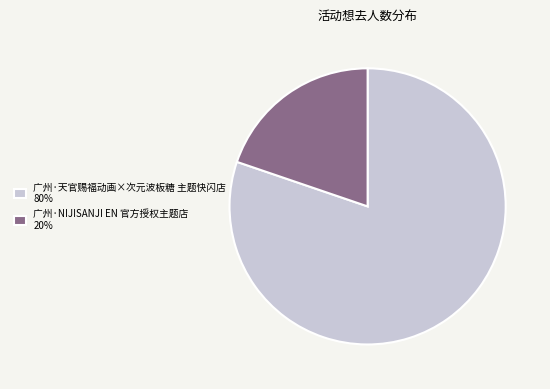

What is the ratio of the value at 广州·天官赐福动画×次元波板糖 主题快闪店 80% to the value at 广州·NIJISANJI EN 官方授权主题店 20%?

4.1